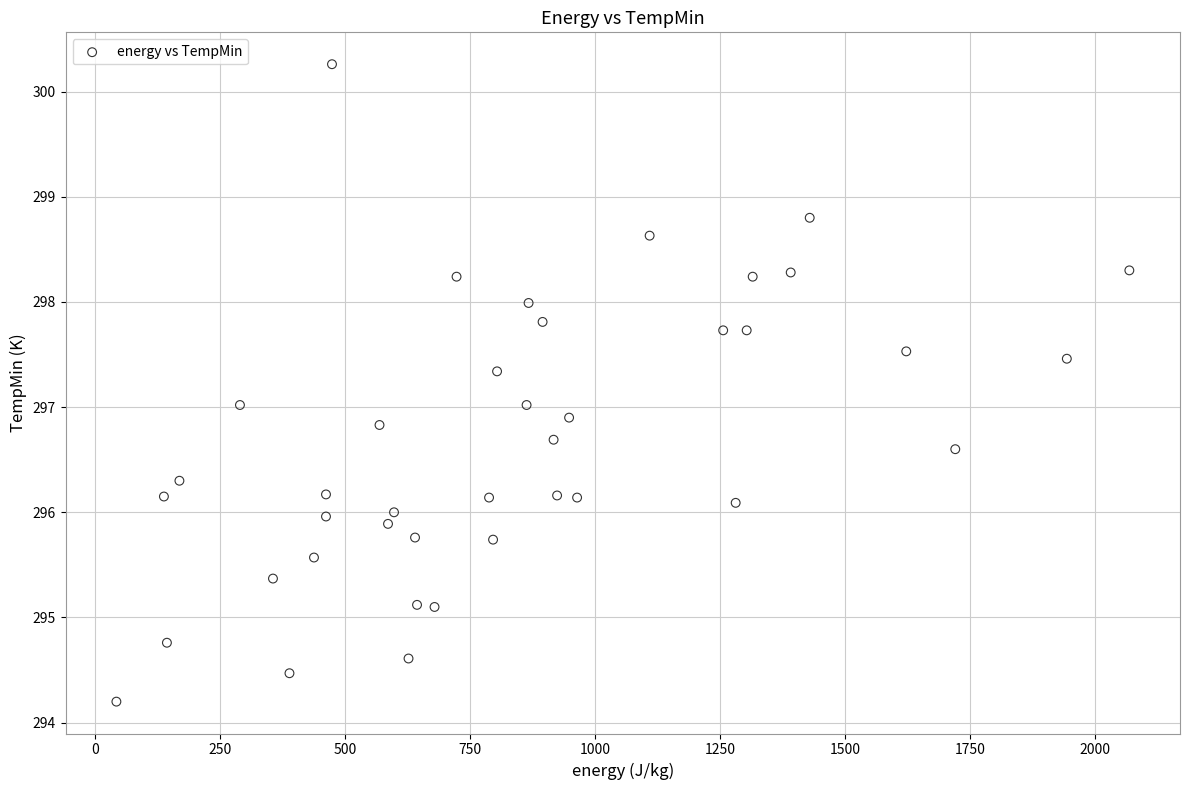

What is the range of X values (max minus min)?

2025.0